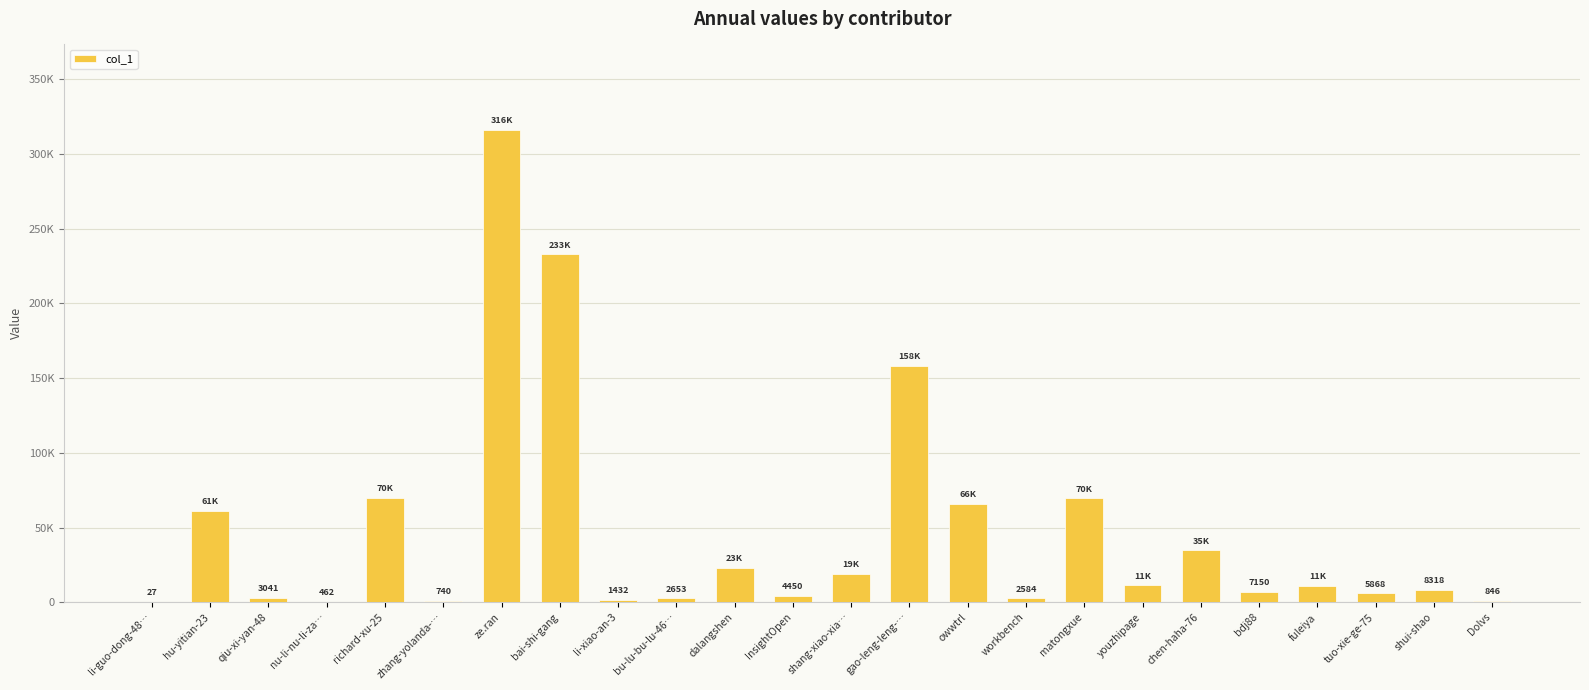

What is the label of the 10th bar from the left?

bu-lu-bu-lu-46…